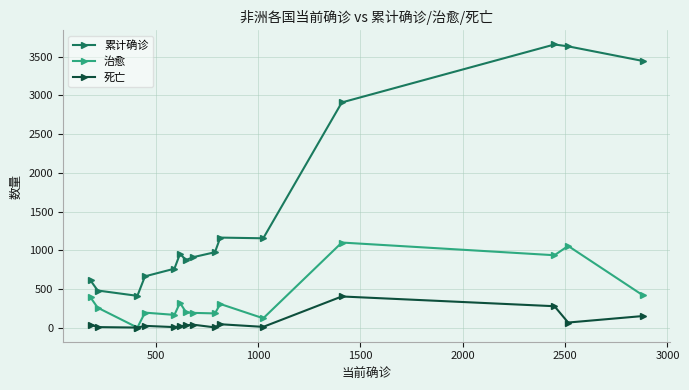

How many categories are shown in the chart?

15